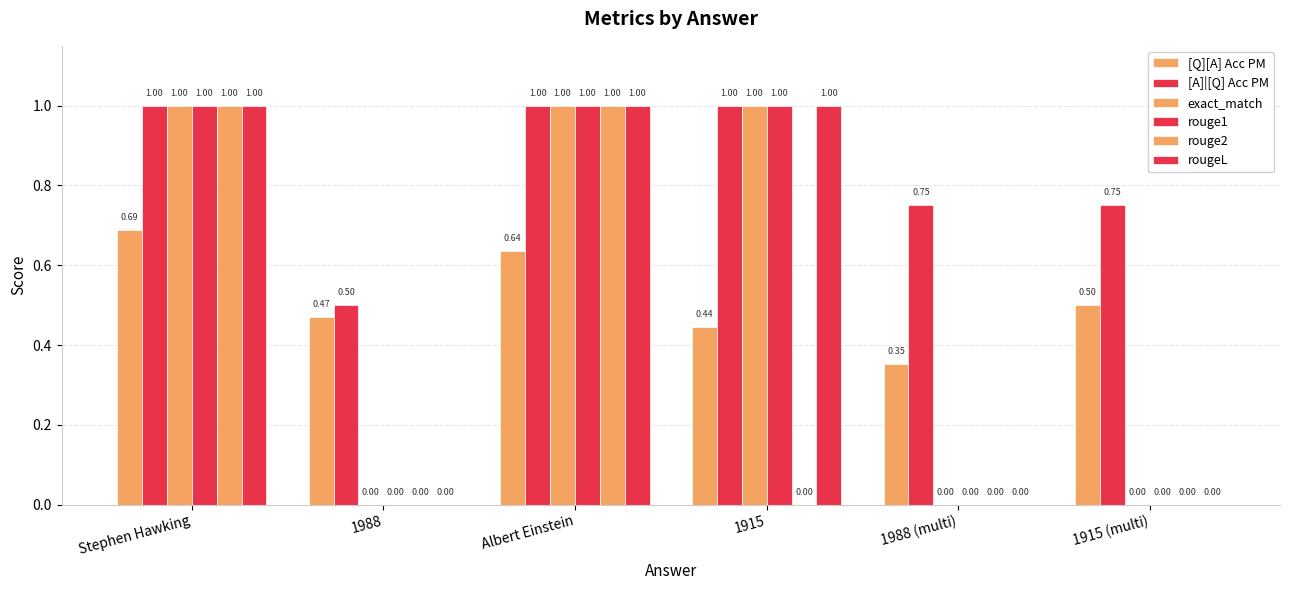

Is the value of exact_match at 1915 greater than the value of [A]|[Q] Acc PM at 1915 (multi)?

Yes